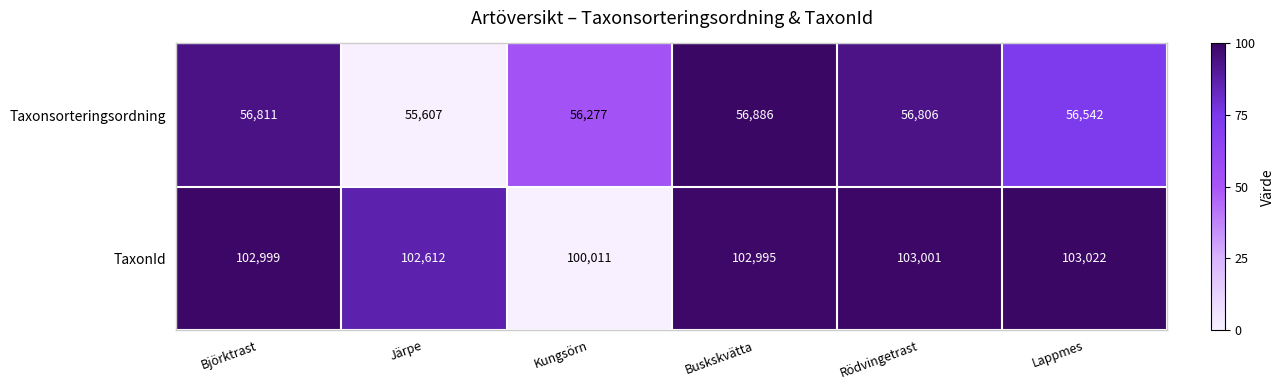

What is the difference between the maximum and minimum values in the Taxonsorteringsordning series?

1279